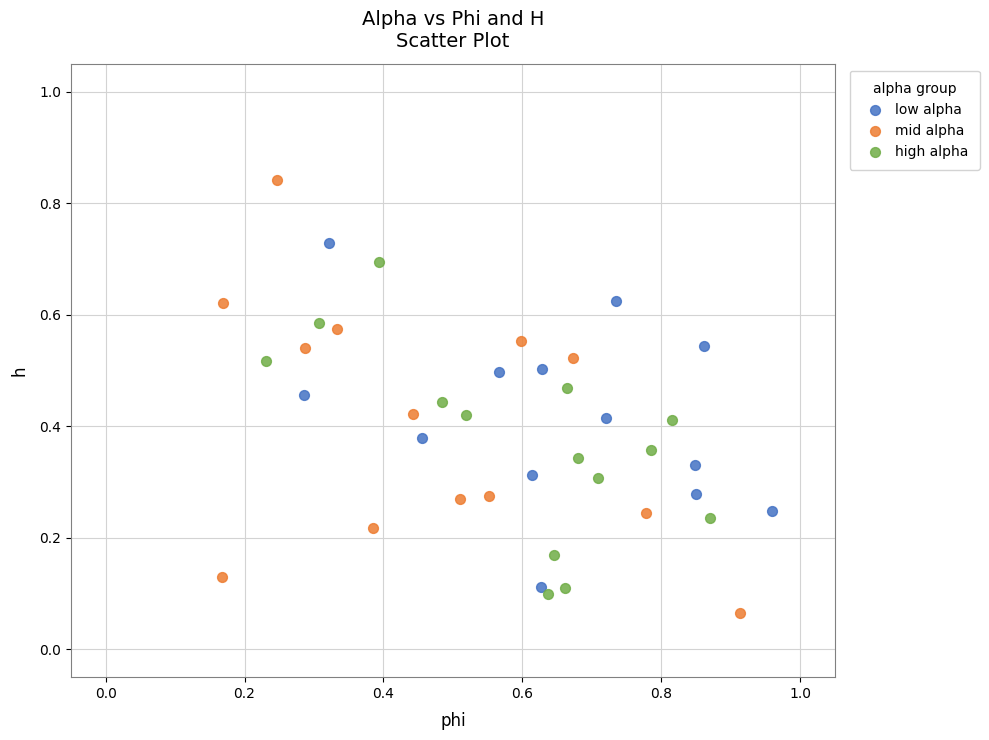

Which series reaches the maximum Y coordinate?

mid alpha